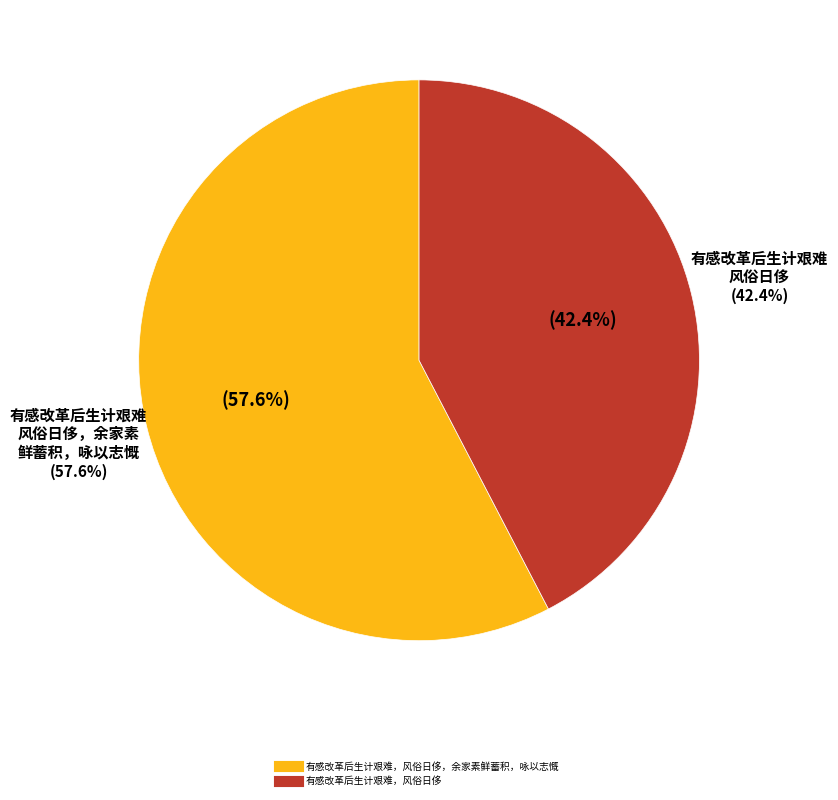

Rank the categories by value from lowest to highest.

有感改革后生计艰难，风俗日侈, 有感改革后生计艰难，风俗日侈，余家素鲜蓄积，咏以志慨